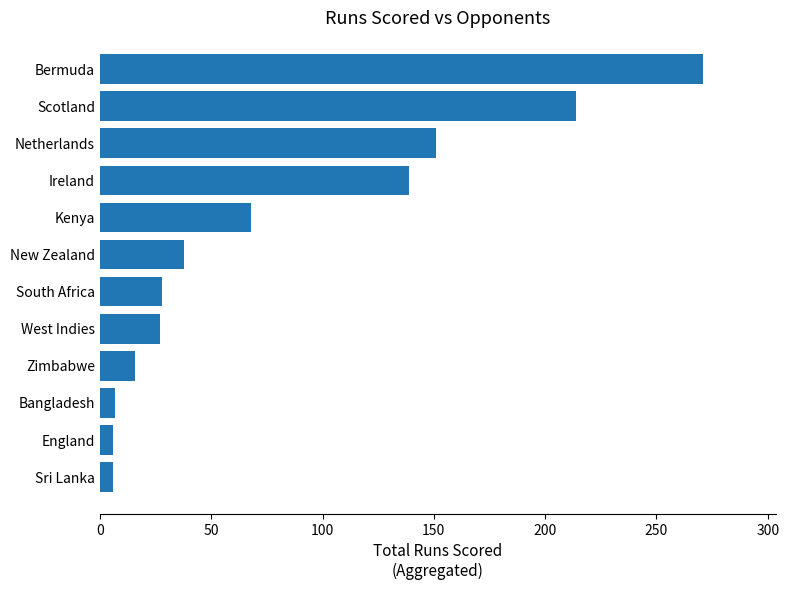

Count the number of data series in this chart.

1